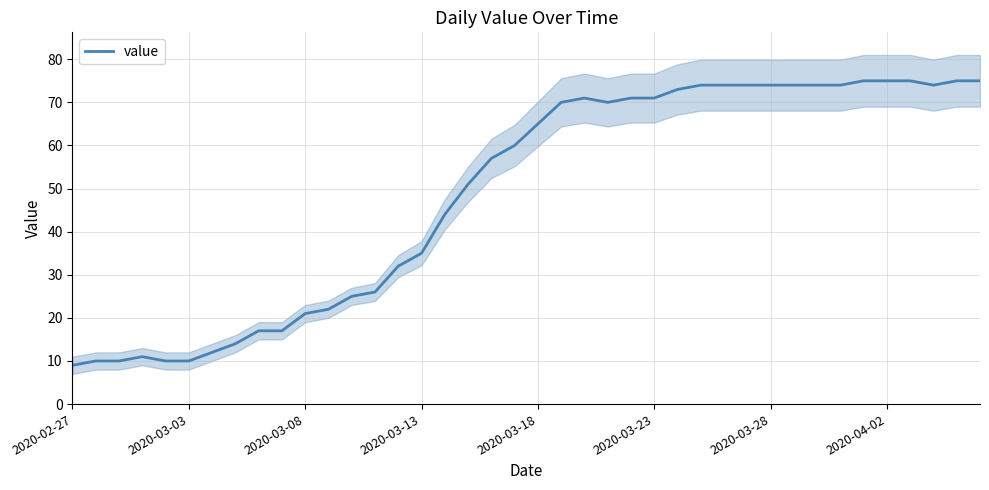

What is the change in value from 17 to 27?

+23